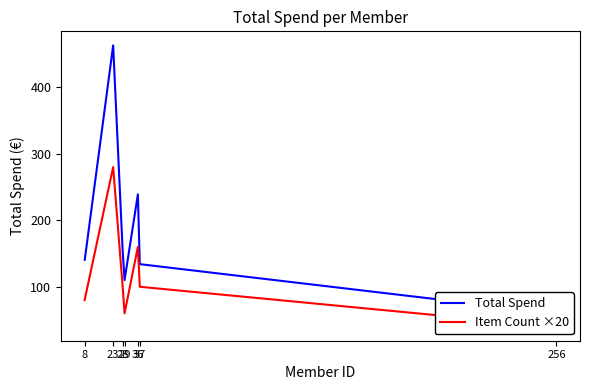

True or false: Item Count ×20 and Total Spend intersect in this chart.

False